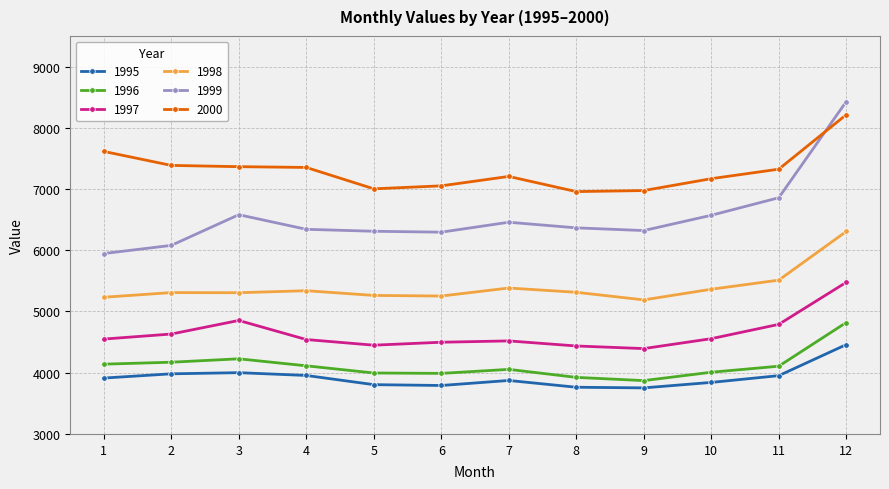

What is the value of the 2000 point at the 9th from the left?

6975.0